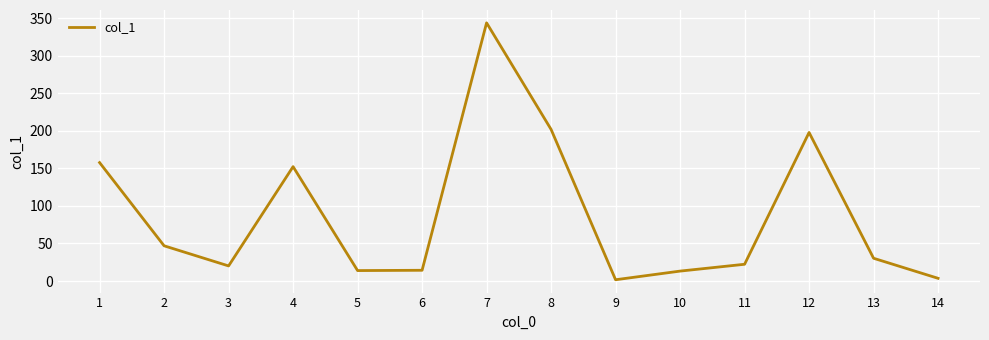

What is the greatest value displayed?

343.8